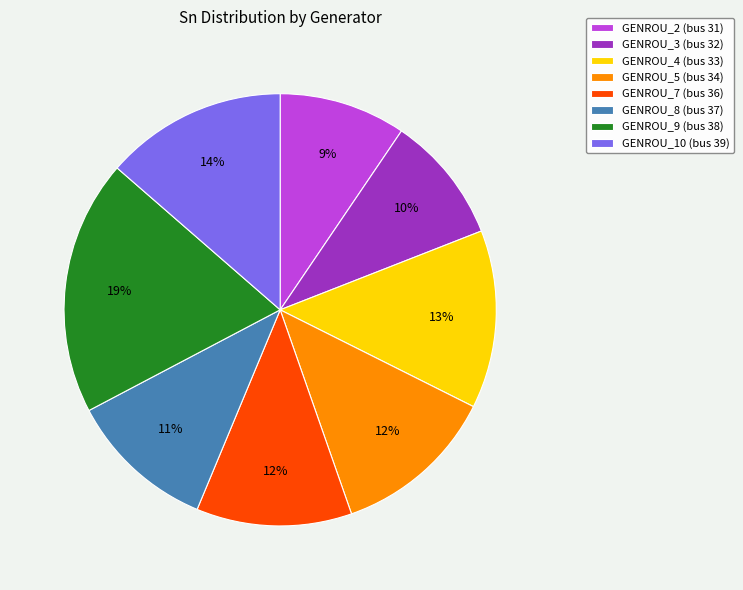

The GENROU_3 slice represents 1% of the pie. True or false?

False